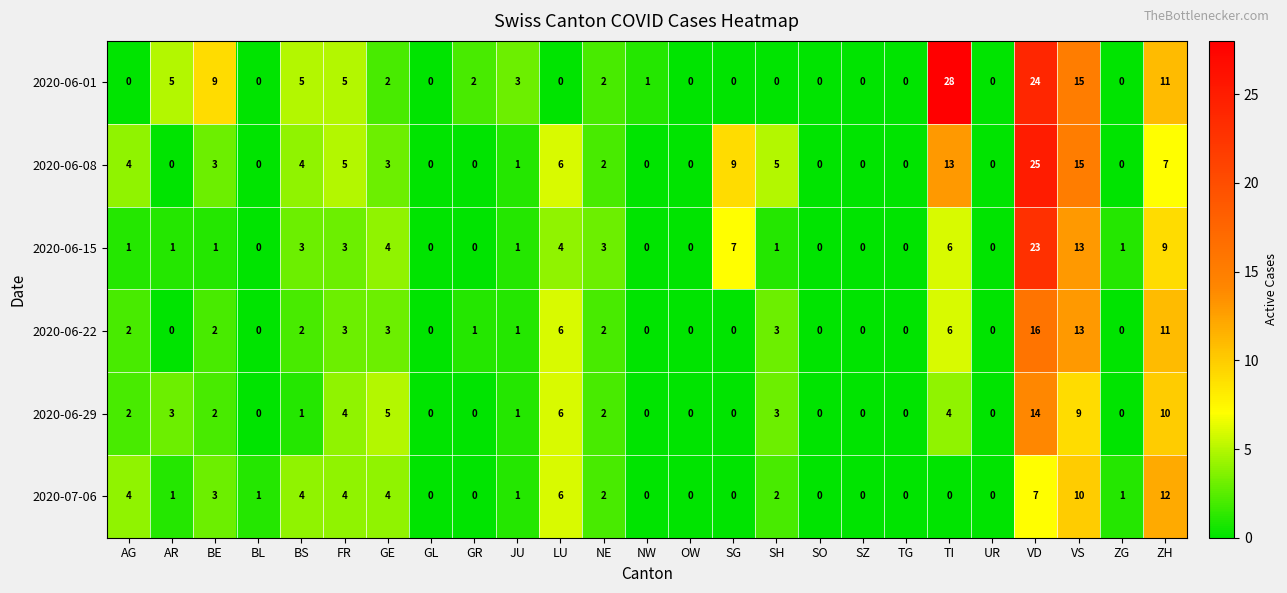

What is the greatest value displayed?

28